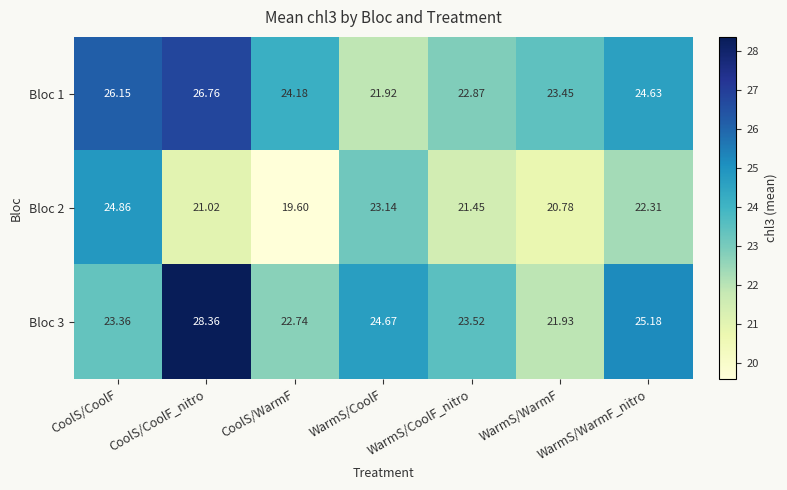

At which label does Bloc 3 first exceed 23?

CoolS/CoolF